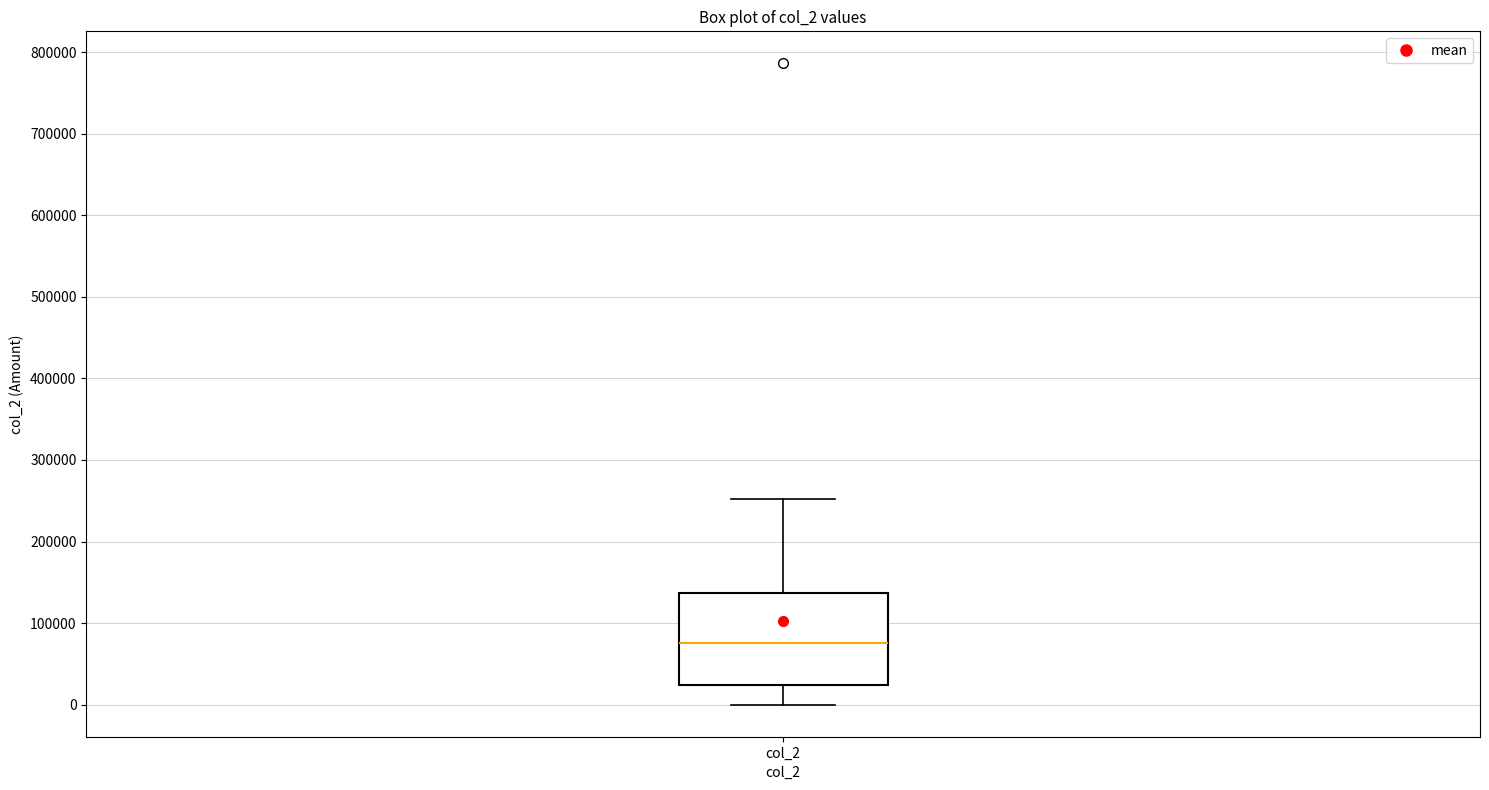

Transcribe this box plot: give where the median line is, the range the box spans, and where the two whiskers end, as read against the y-axis. The values are not printed on the chart, so give them approximately, as read against the axis.

median 80000, box 20000 to 140000, whiskers 0 to 250000